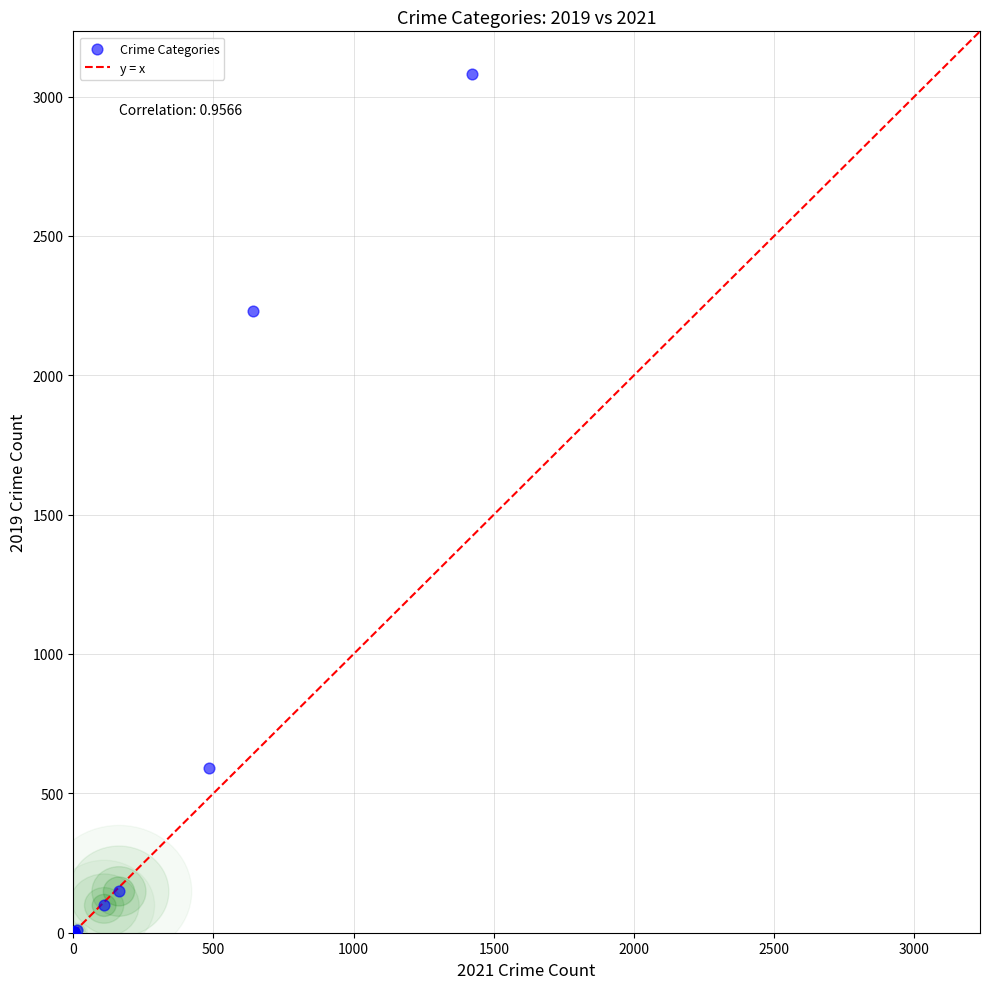

What Y value in the scatter plot is closest to 1540?

2230